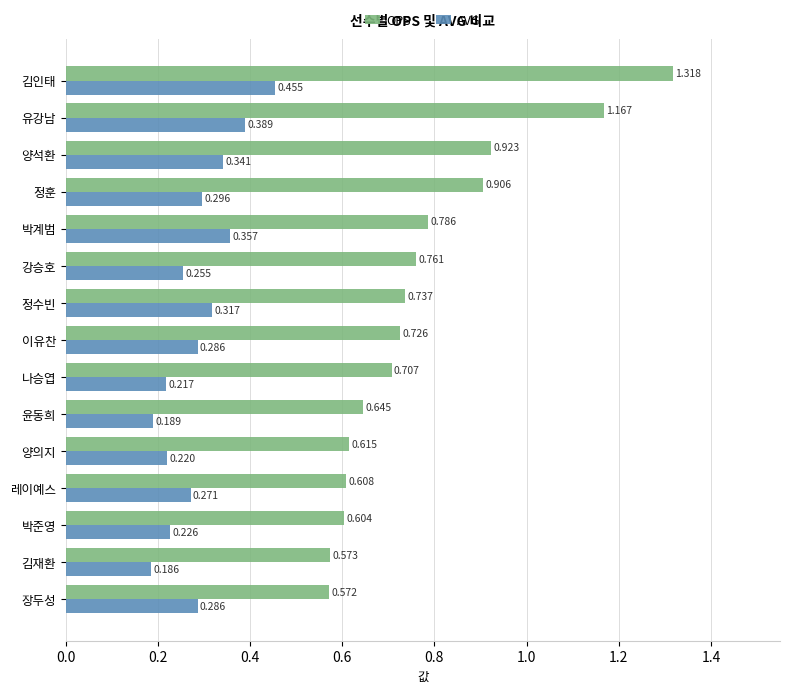

At which label does OPS reach its minimum?

장두성